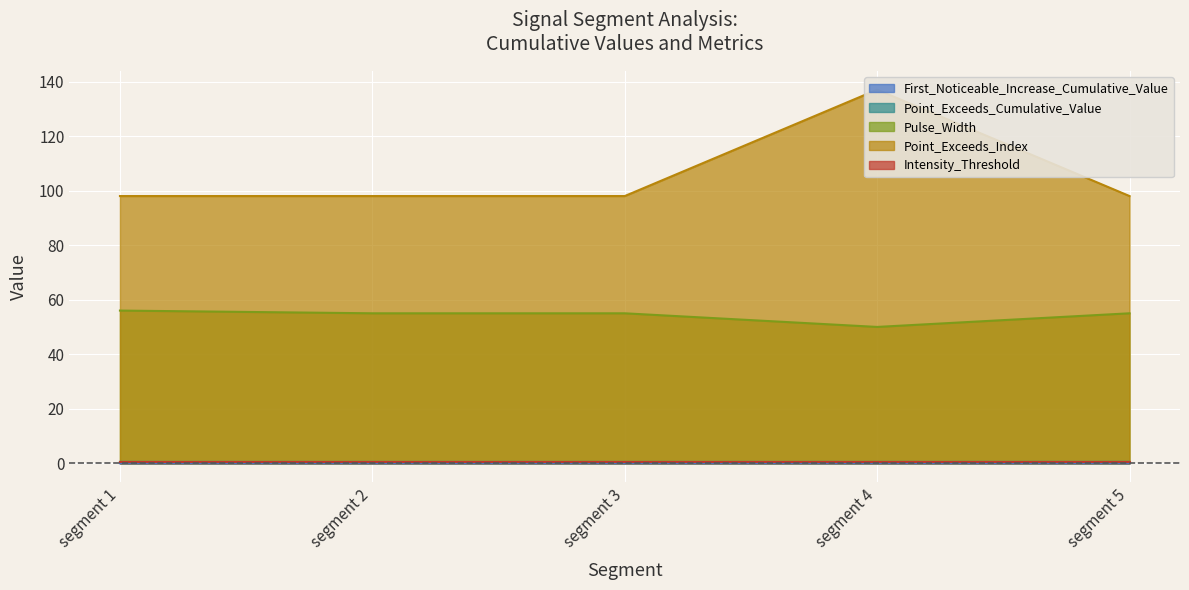

Is the value of Pulse_Width at segment 5 greater than the value of First_Noticeable_Increase_Cumulative_Value at segment 4?

Yes